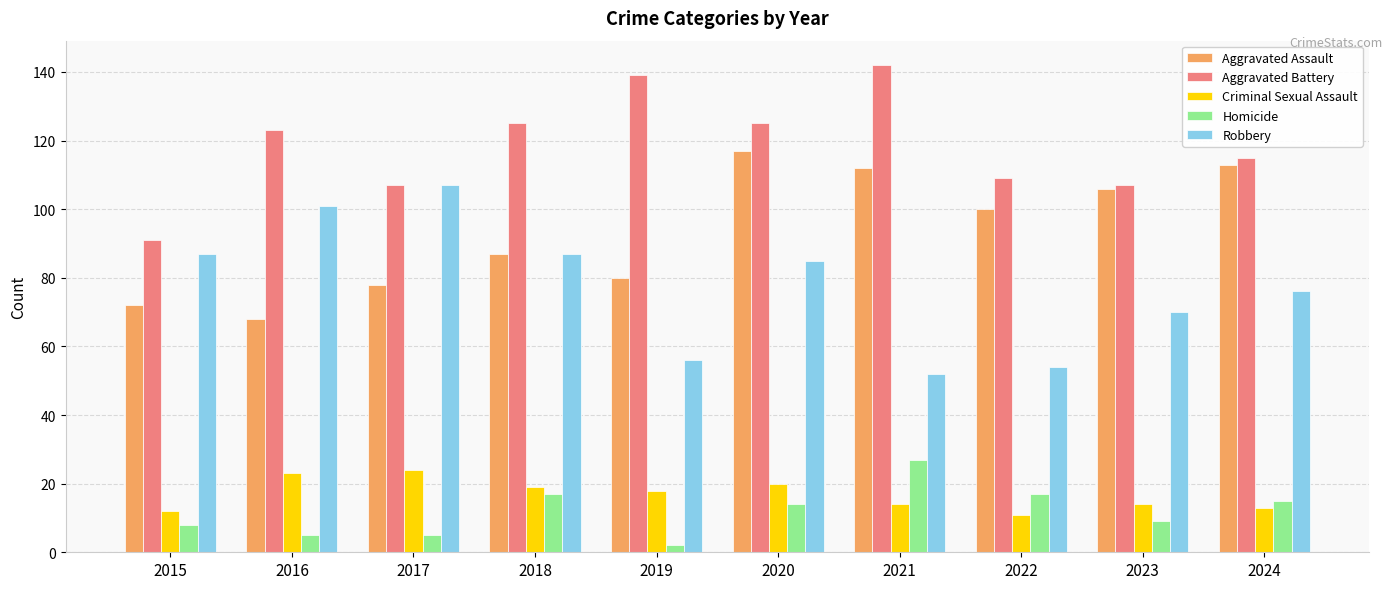

Which series changed the most between 2021 and 2024?

Aggravated Battery